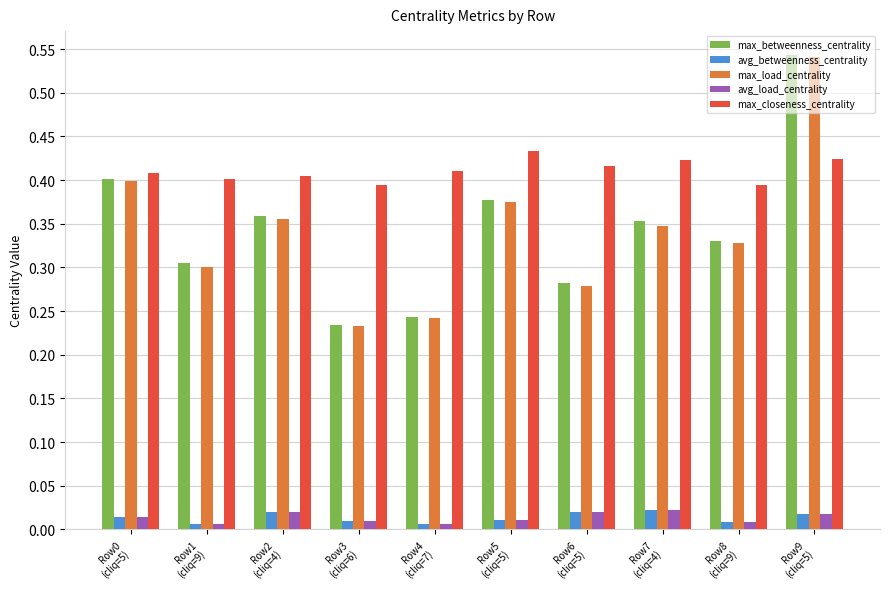

How many avg_betweenness_centrality values are between 0 and 1?

10